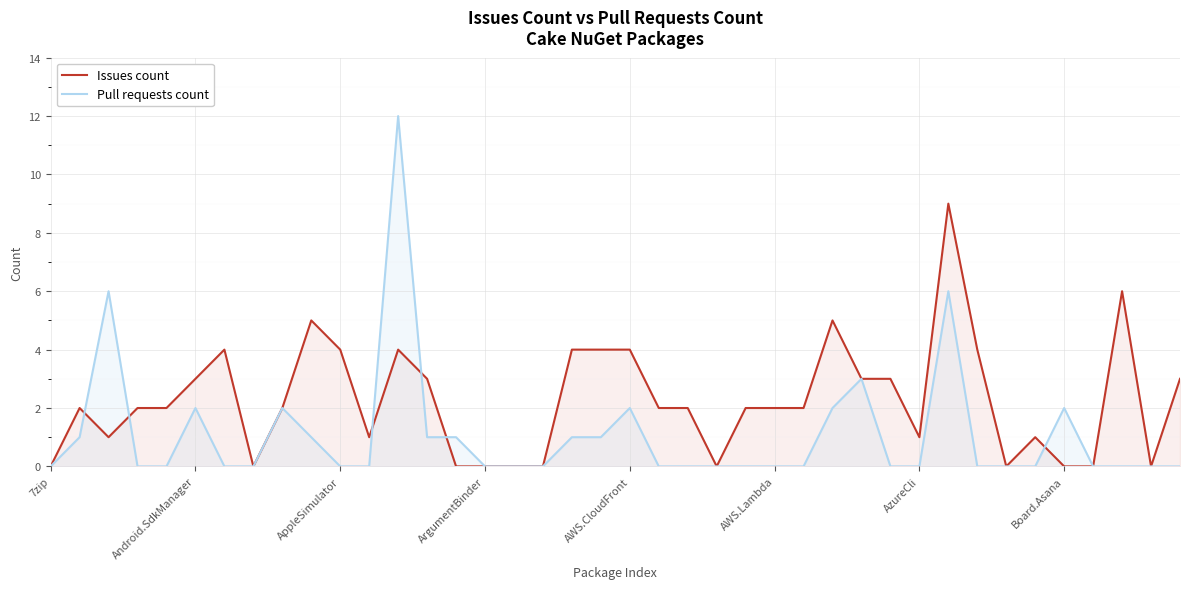

True or false: Pull requests count has more than 0 points higher than both neighbors.

True